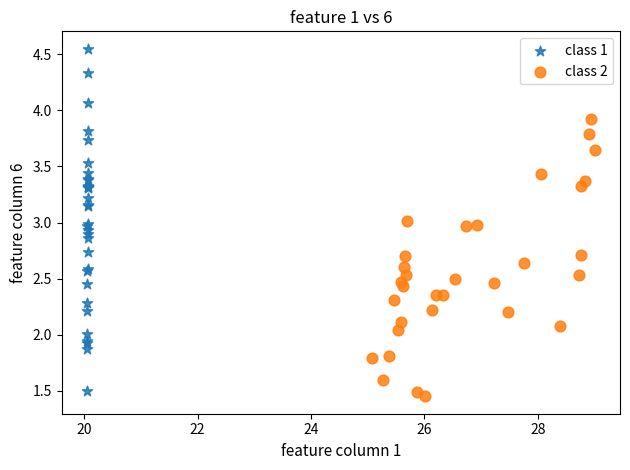

Which series contains the highest Y value?

class 1